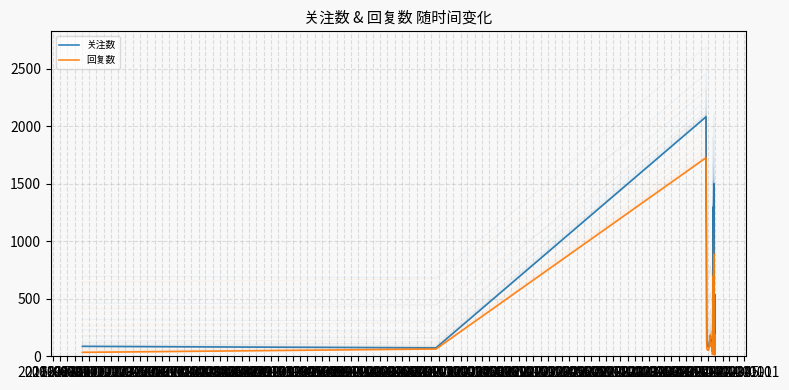

True or false: 回复数 has a value of 673 at 2016-07-01.

True